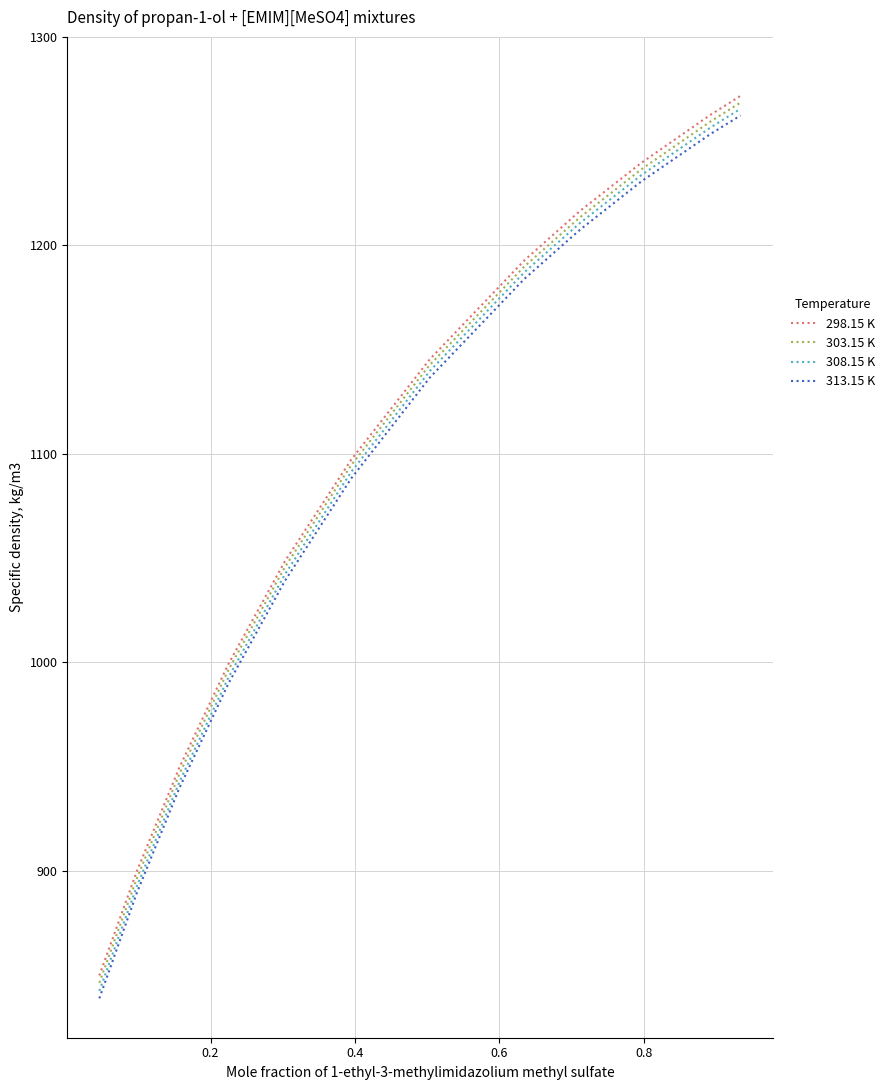

True or false: 298.15 K and 308.15 K intersect in this chart.

False